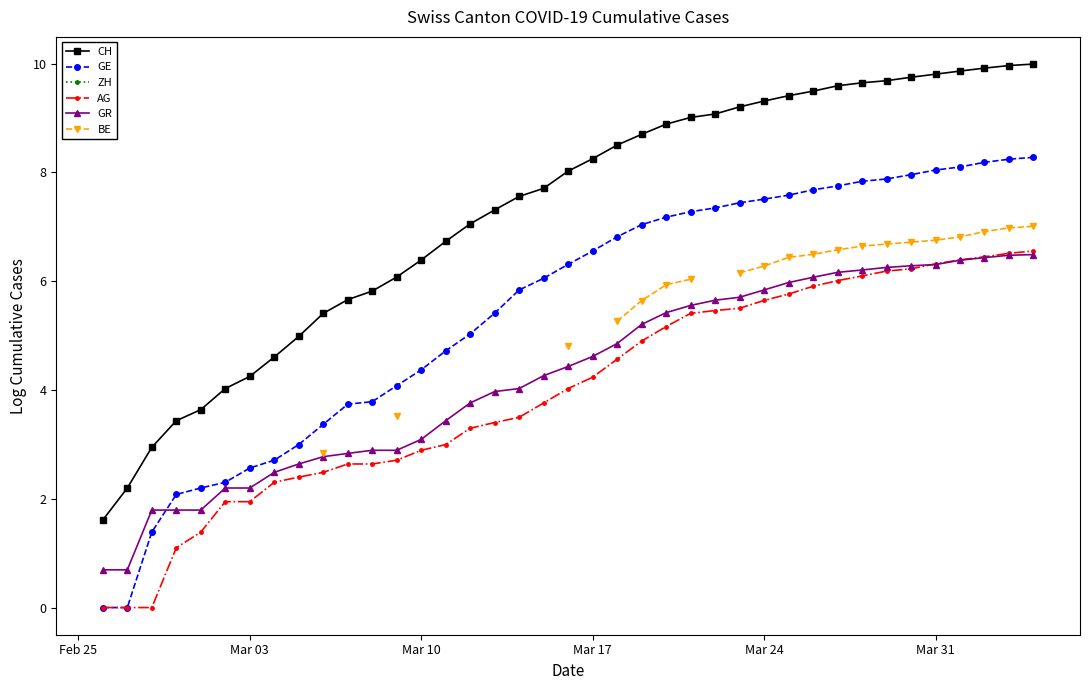

True or false: ZH and AG intersect in this chart.

False